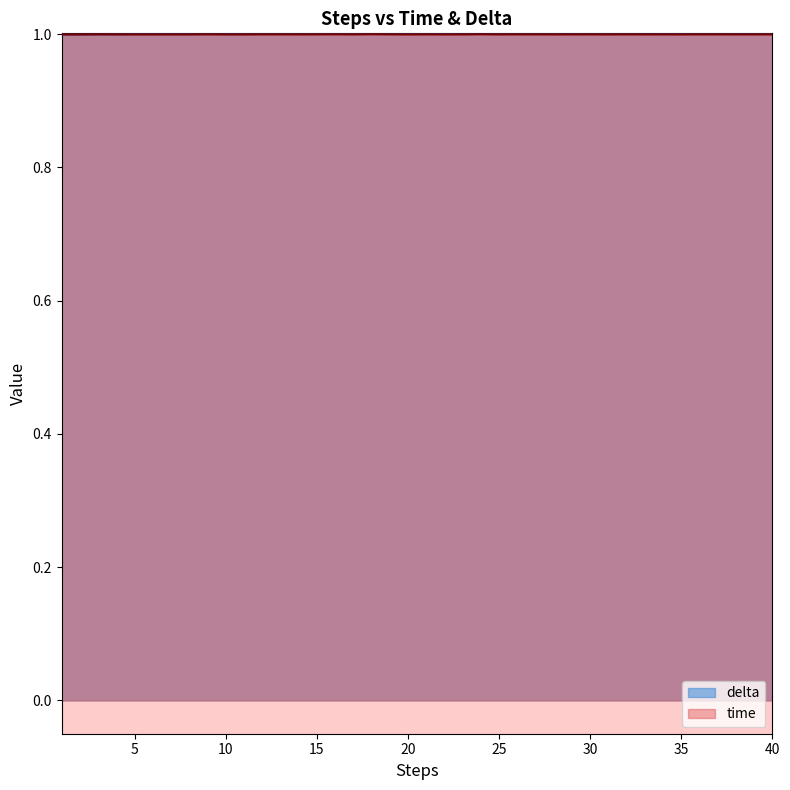

Where is delta nearest to the value 1?

4